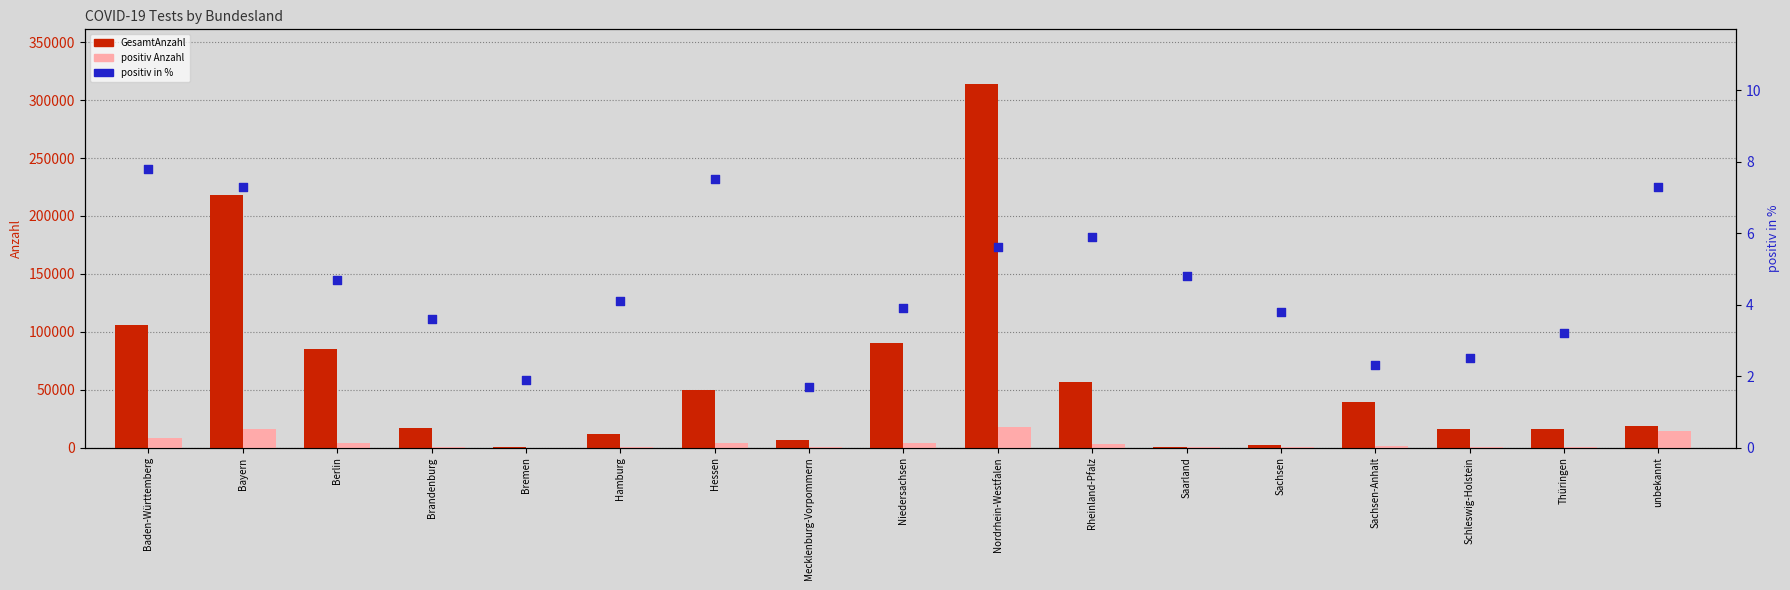

At which category is the sum across all series the highest?

Nordrhein-Westfalen